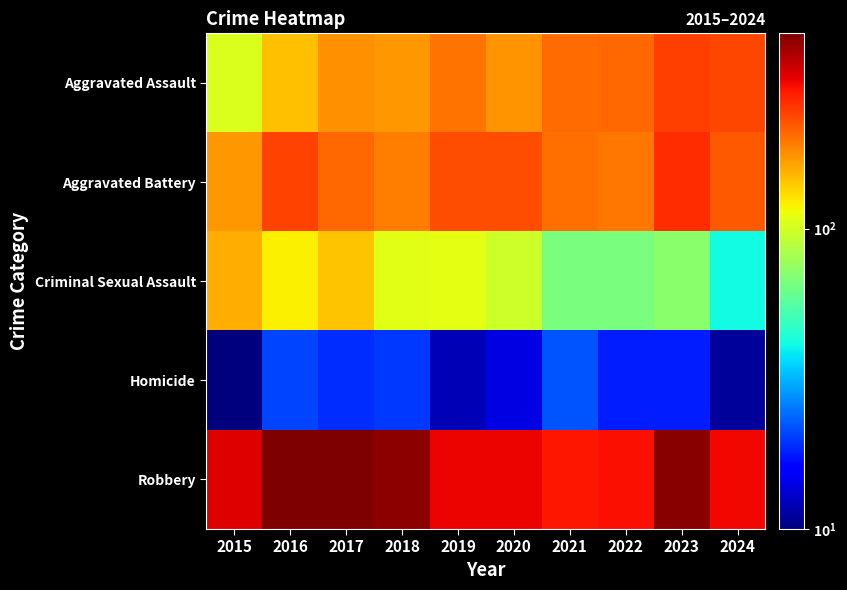

At which category is the sum across all series the highest?

2023